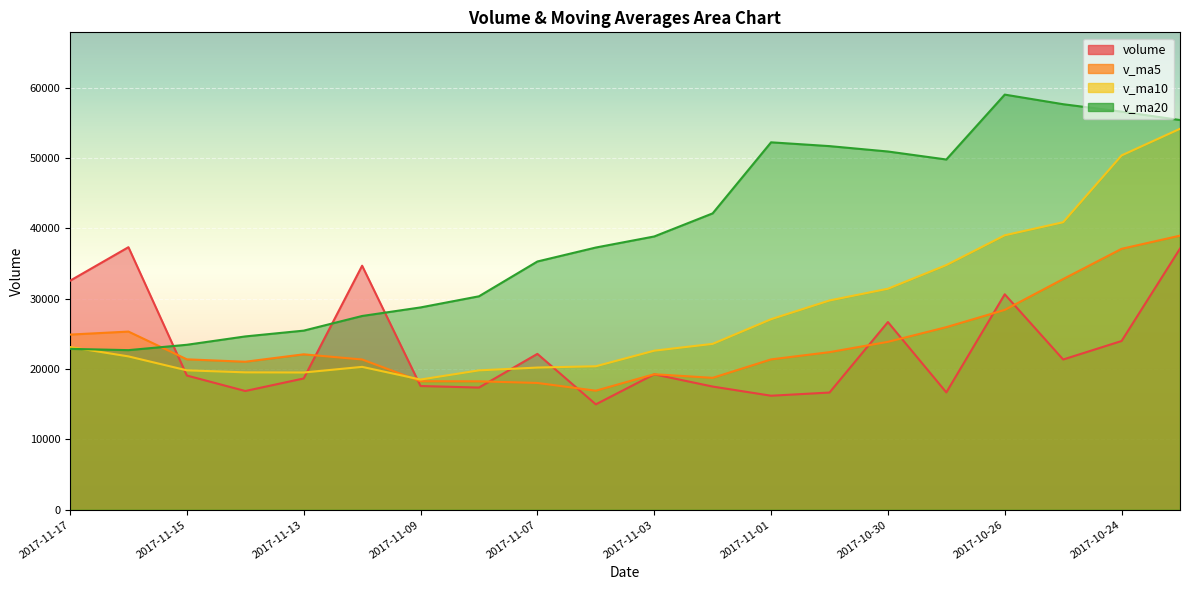

What is the highest value of the v_ma5 series?

38982.5